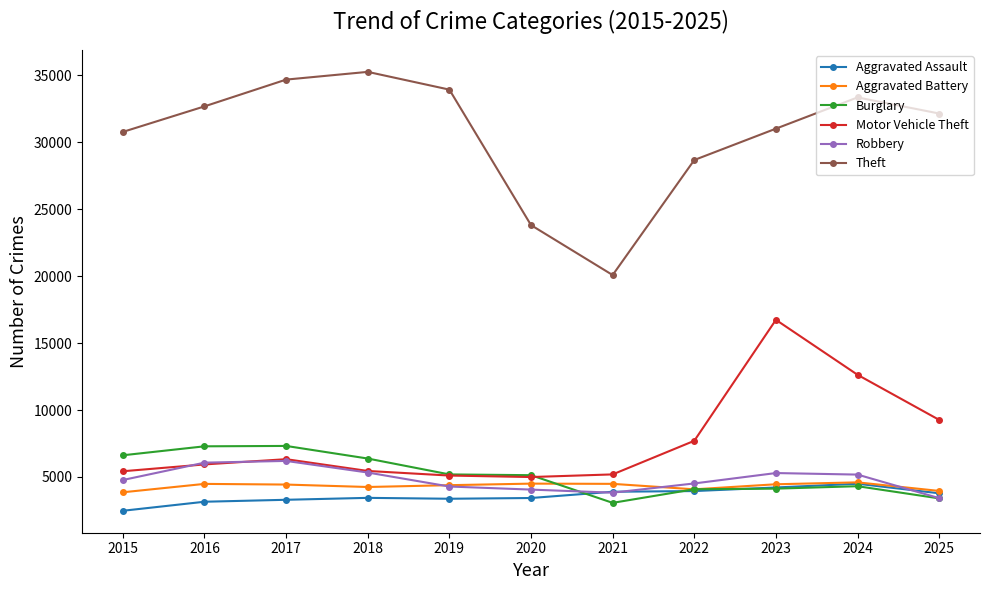

True or false: Theft and Aggravated Assault cross at least once.

False